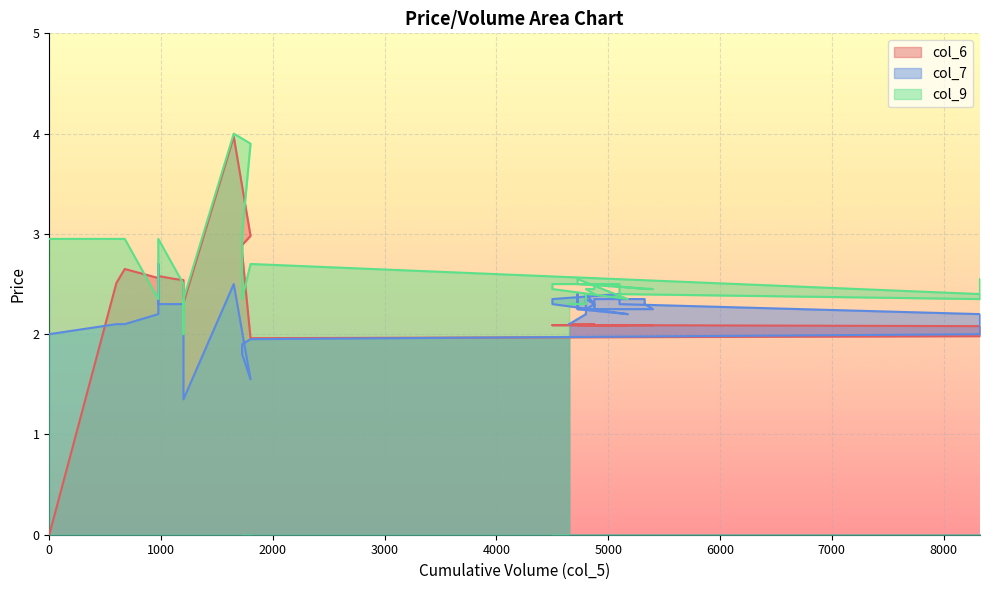

Which series has the largest total across all categories?

col_9